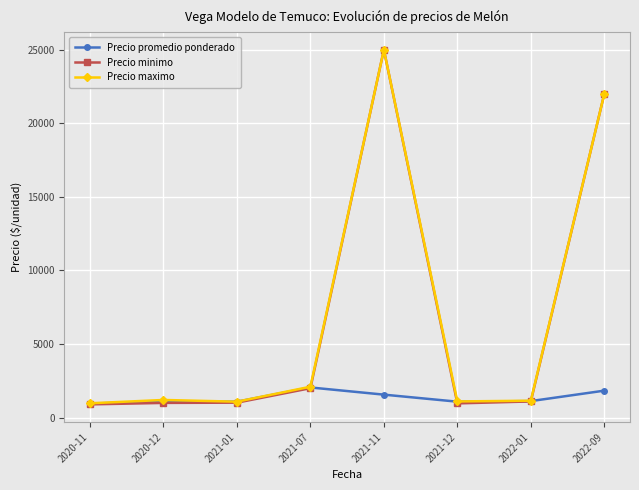

What is the label of the 2nd point from the left?

2020-12